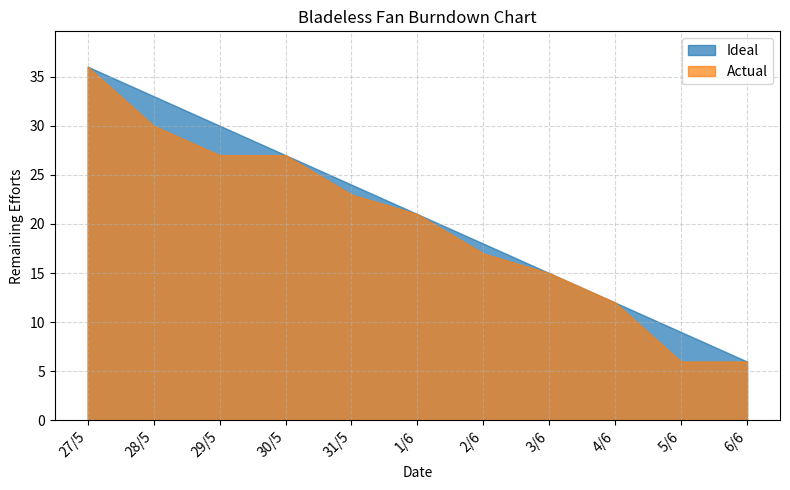

At which label does Actual first exceed 21?

27/5